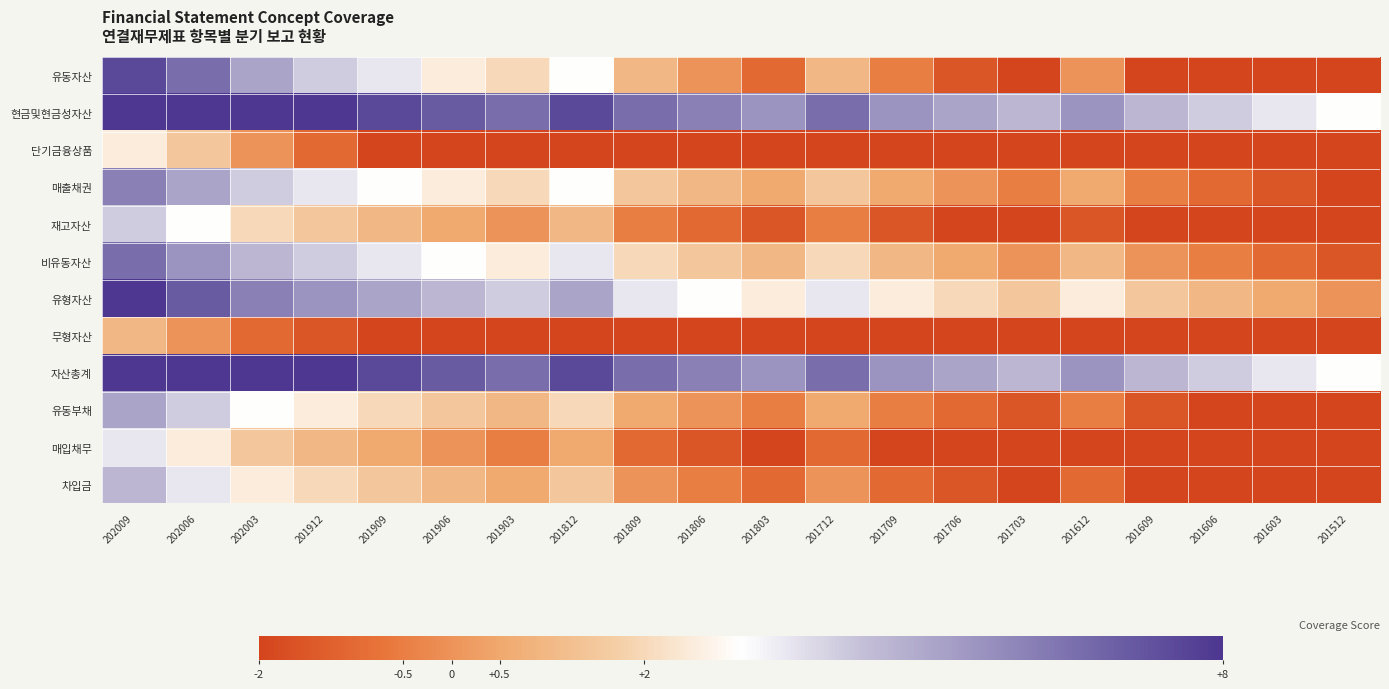

What is the greatest value displayed?

10.0